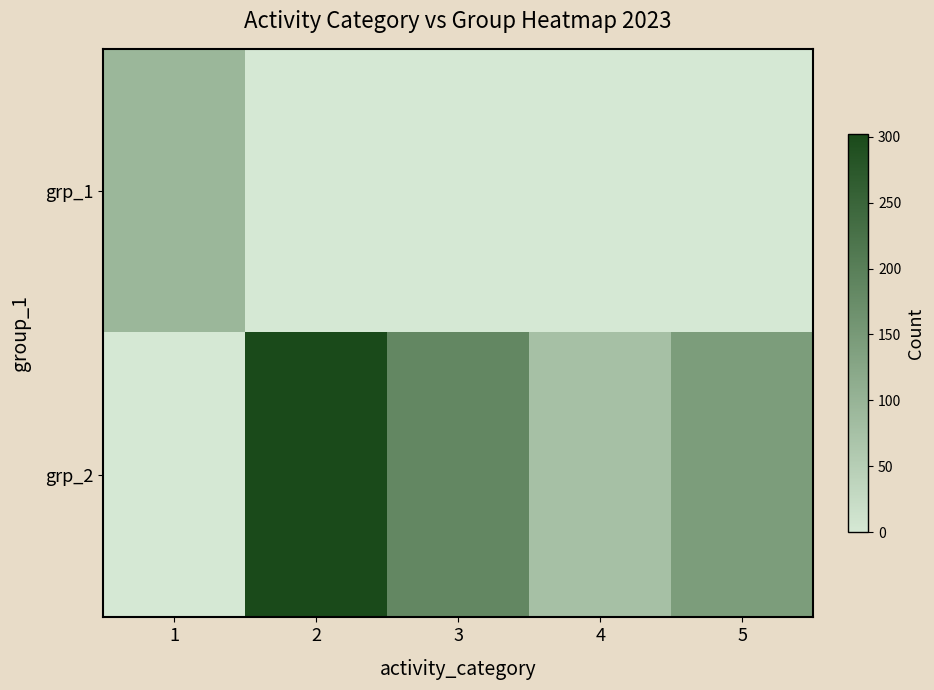

At 5, list the series in order from largest to smallest.

row_1, row_0